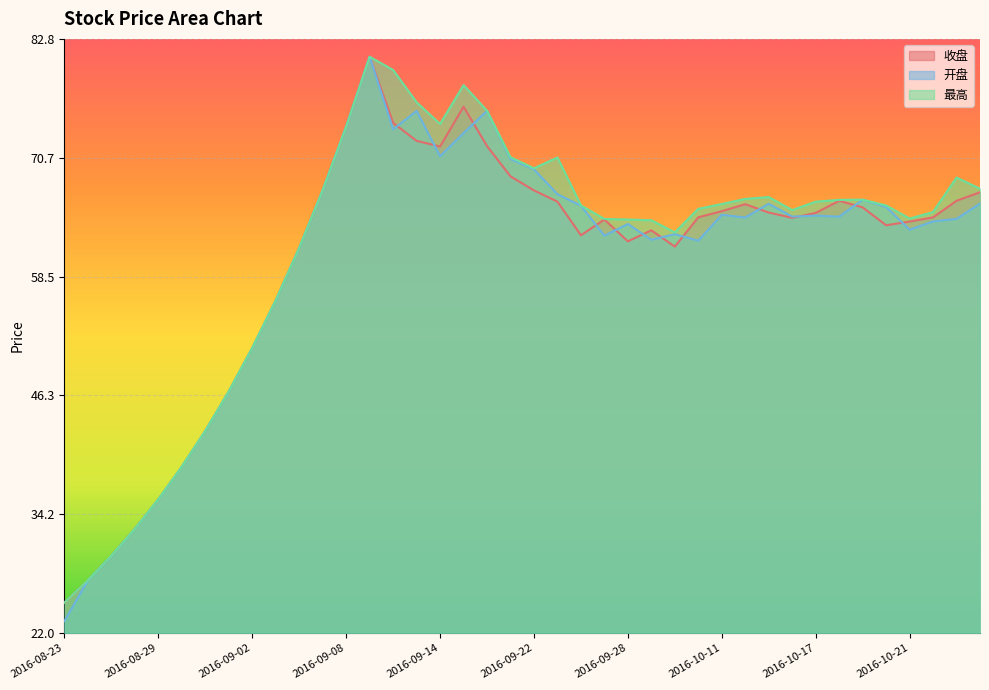

The value of 最高 at 2016-08-23 is 1.1. True or false?

False